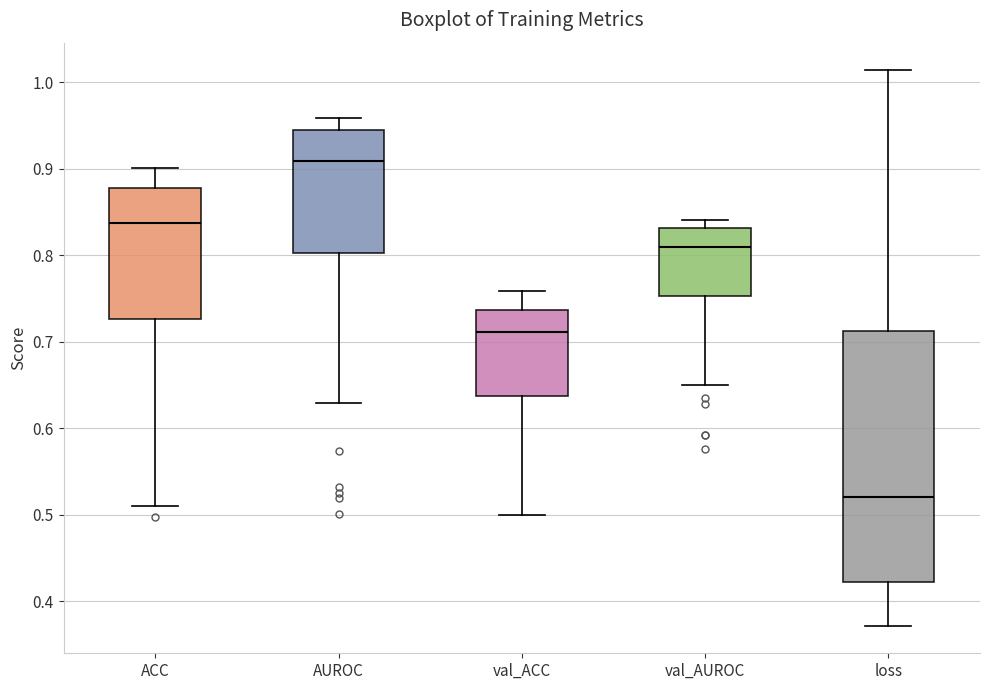

Where does the median line of the box for val_AUROC sit on the y-axis? The values are not printed on the chart, so give them approximately, as read against the axis.

0.81